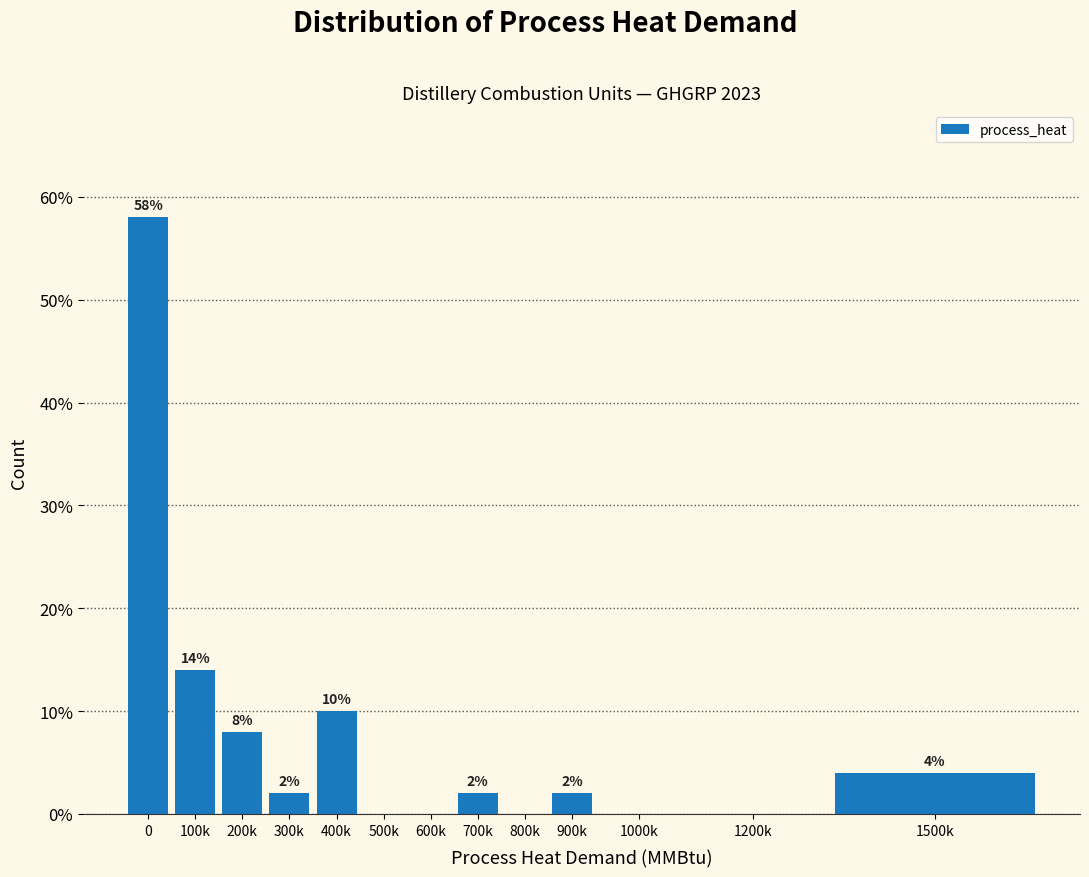

Reading right to left, transcribe all the data shown in this chart.

1500k=4.0	1200k=0.0	1000k=0.0	900k=2.0	800k=0.0	700k=2.0	600k=0.0	500k=0.0	400k=10.0	300k=2.0	200k=8.0	100k=14.0	0=58.0